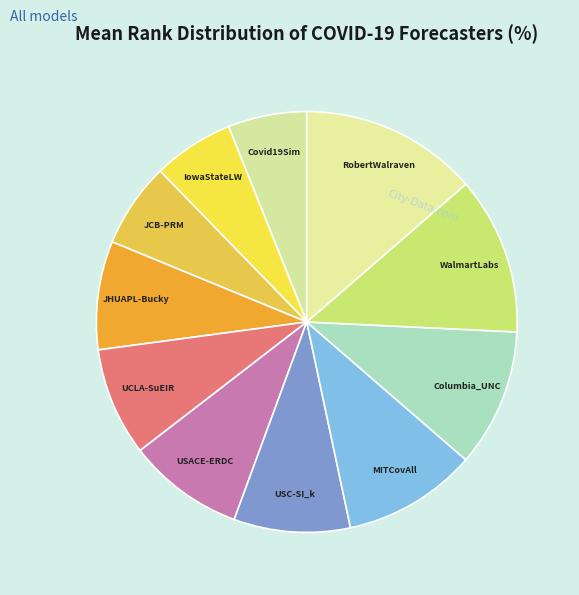

Does any single category account for the majority?

No